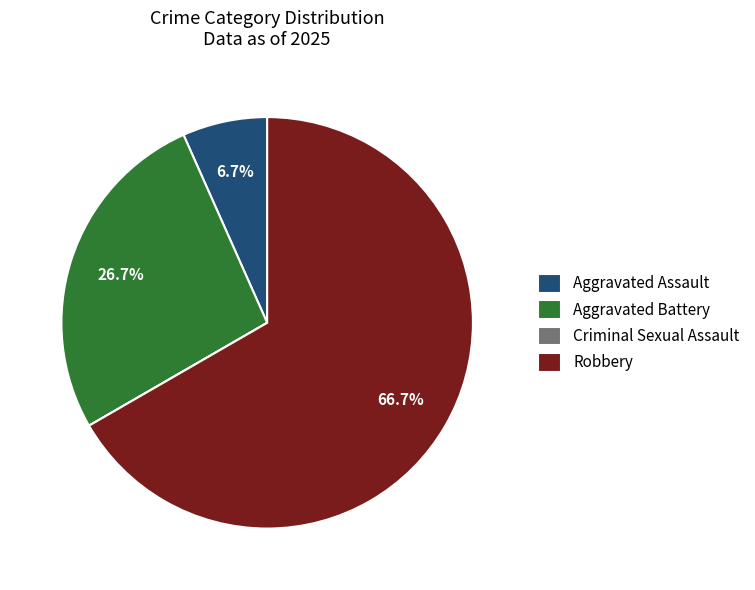

Between Robbery and Aggravated Battery, which is larger?

Robbery